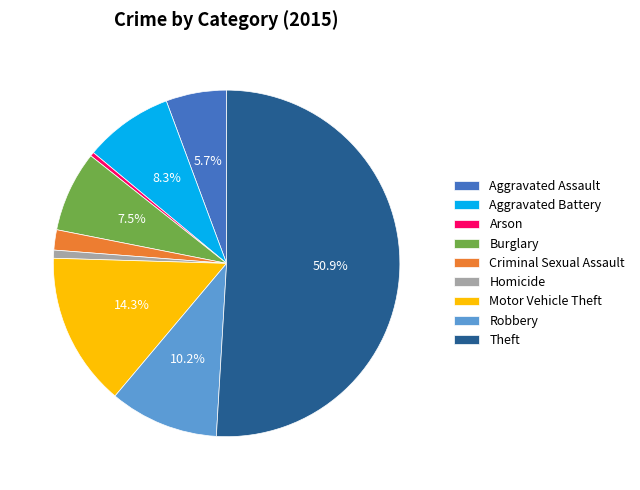

Combined, what portion of the pie is Motor Vehicle Theft and Robbery?

24.5%